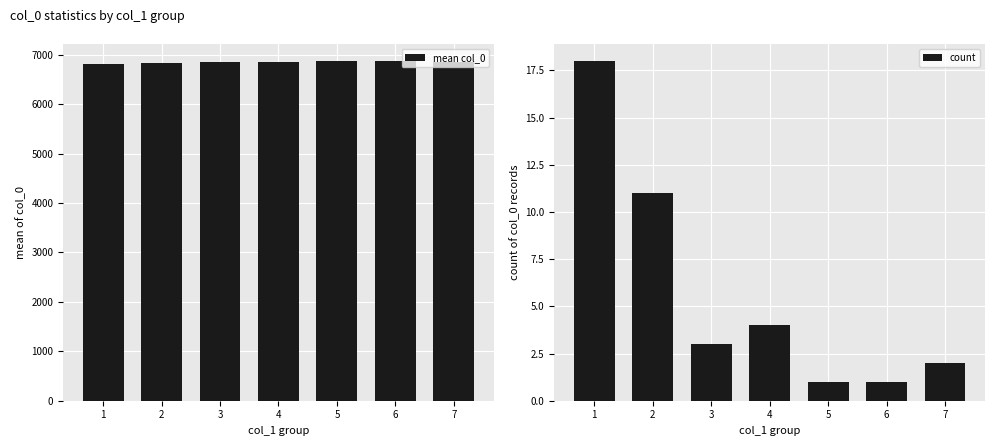

How many data points in count are less than 3?

3